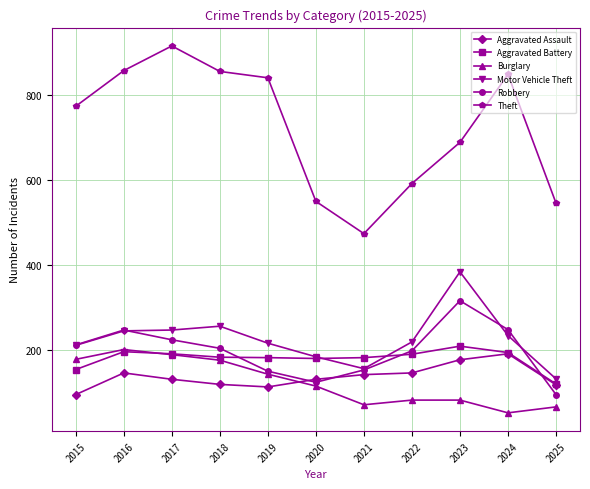

The Theft series shows 689 at 2023. True or false?

True